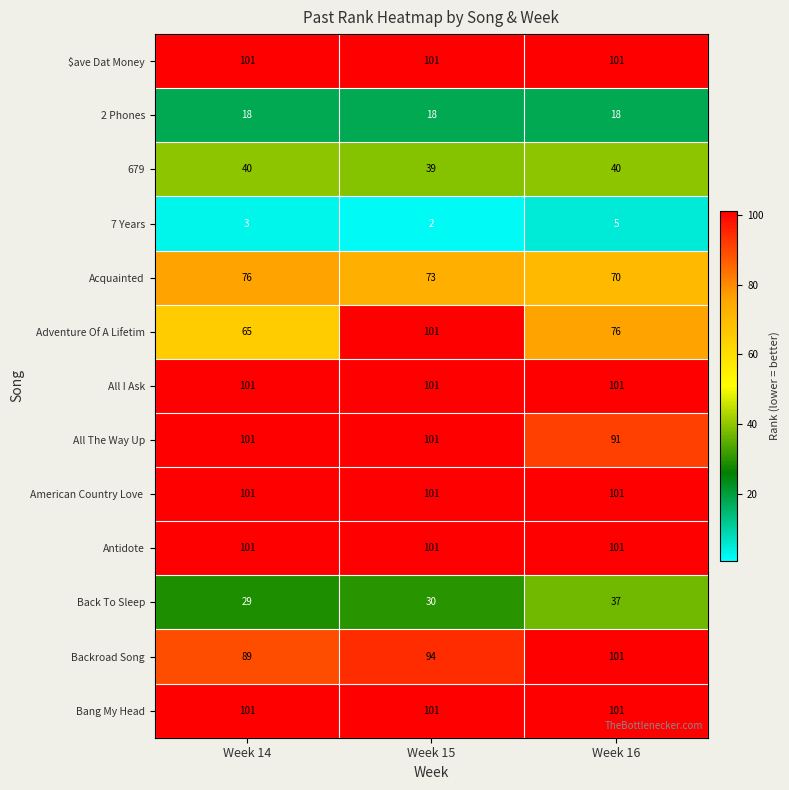

At which label does 7 Years reach its peak?

Week 16